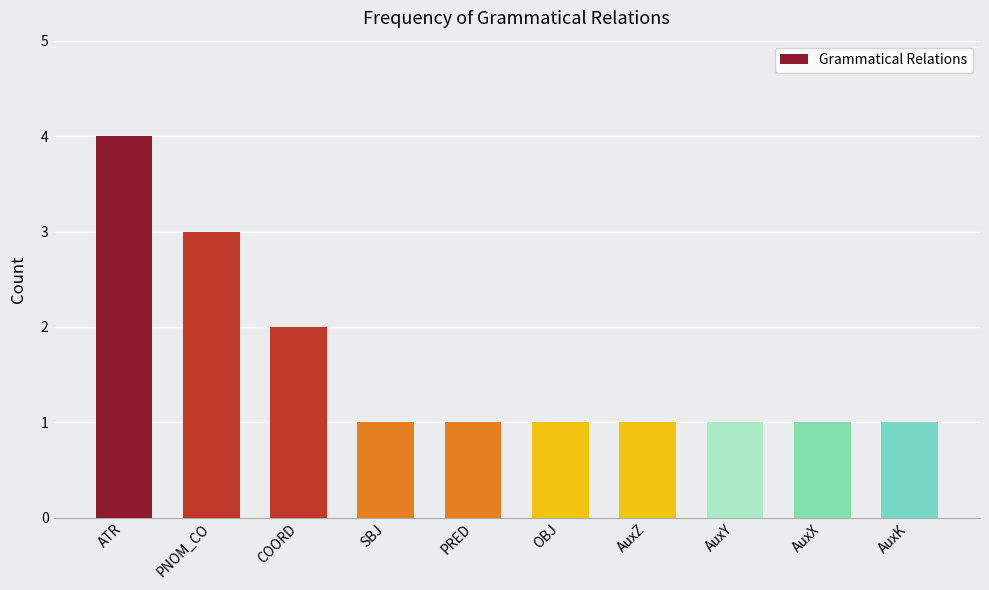

True or false: the data shows 1 at COORD.

False